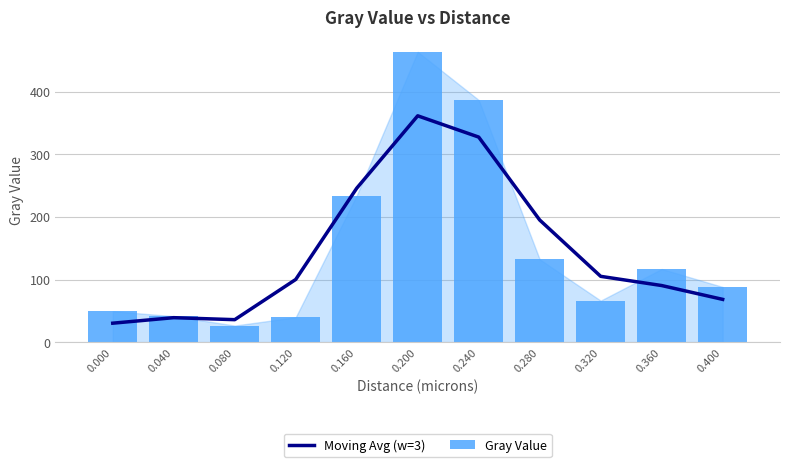

List the series in order of their overall mean, lowest first.

Moving Avg (w=3), Gray Value